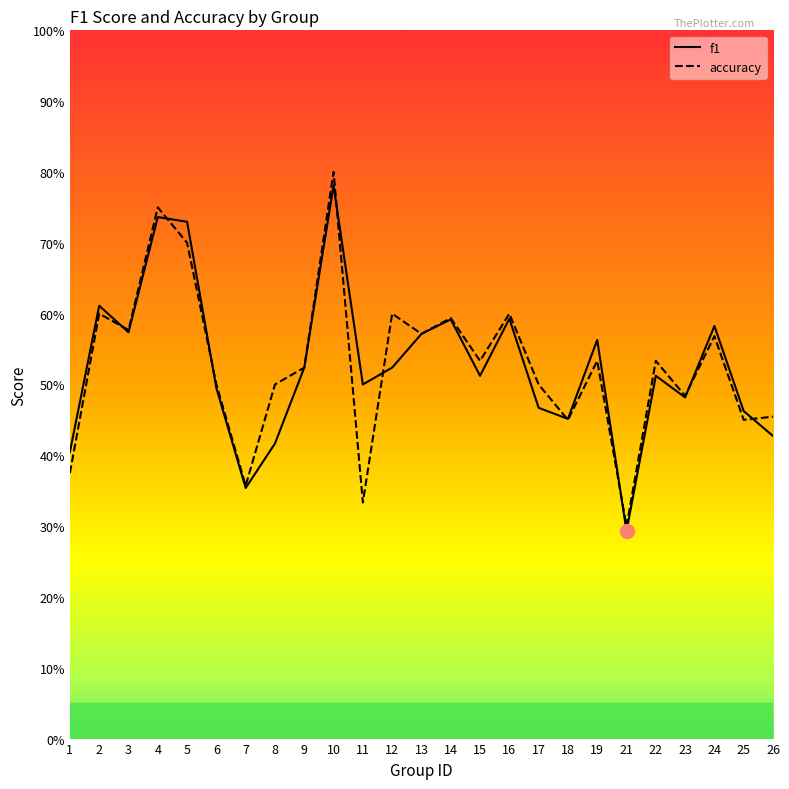

What is the difference between the maximum and minimum values in the f1 series?

0.5